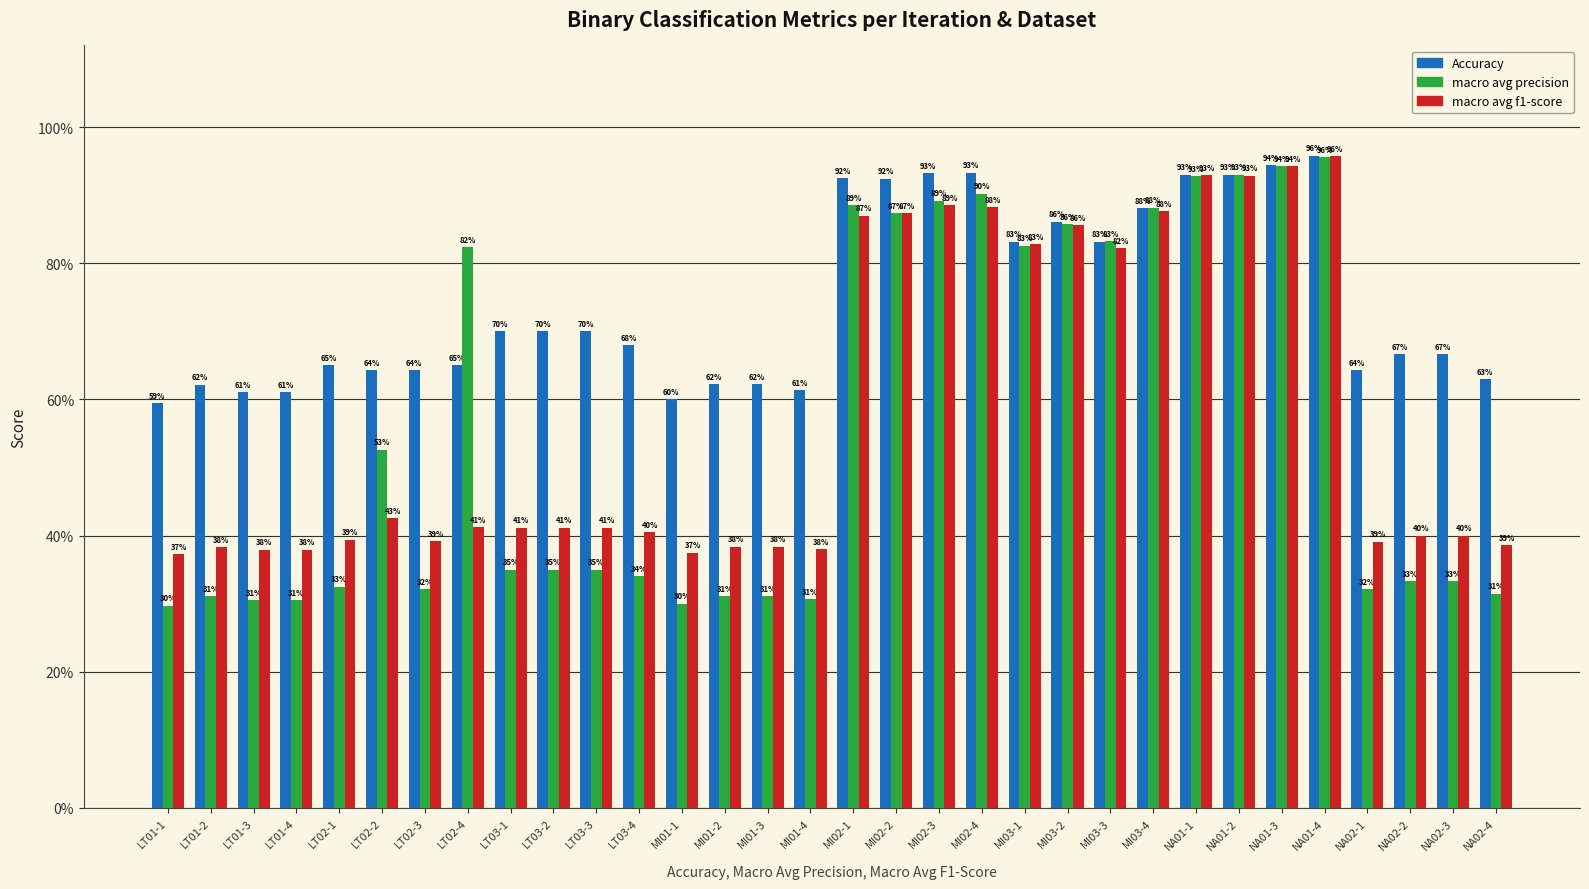

The value of macro avg f1-score at LT02-1 is 0.4. True or false?

True